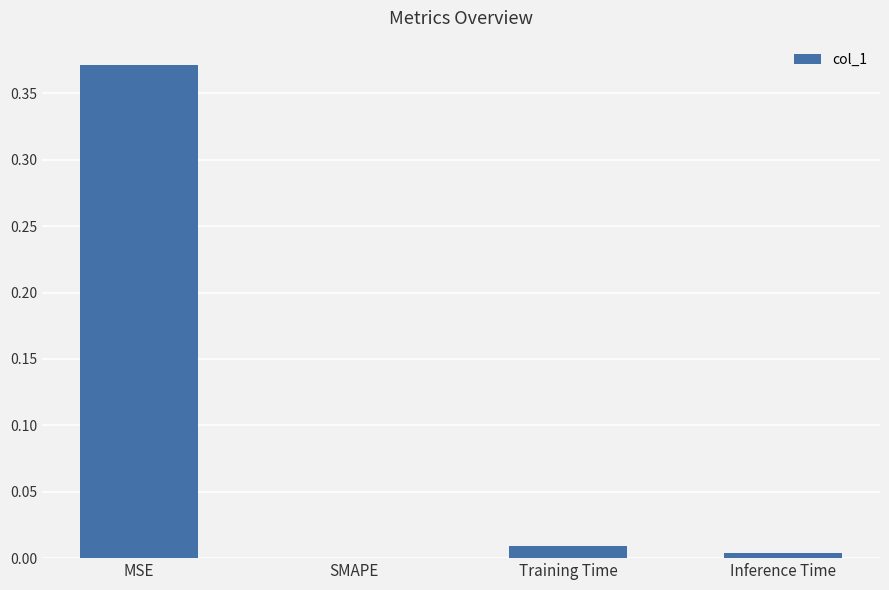

At which label is the value closest to 0?

SMAPE